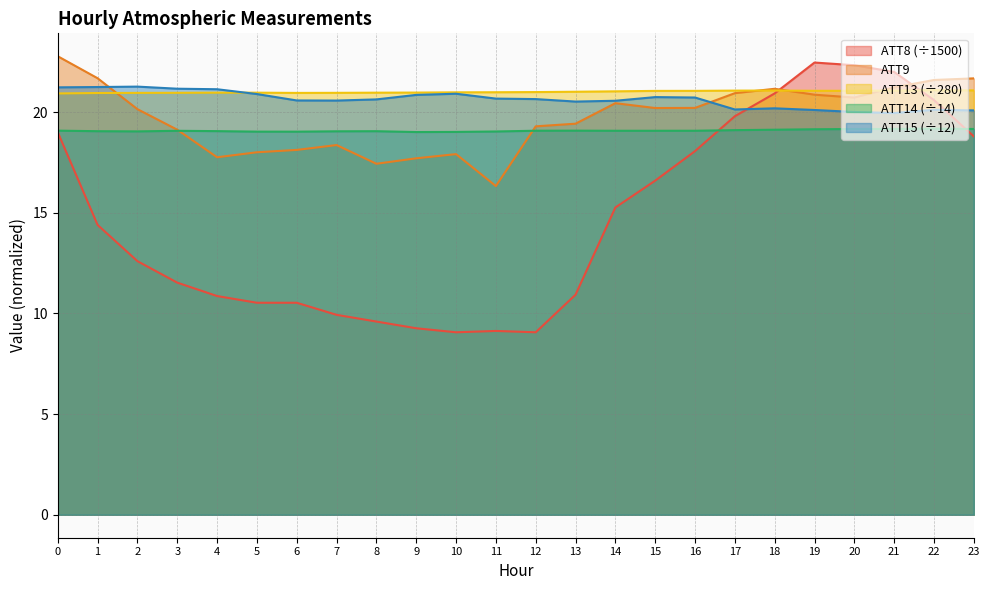

How many interior local peaks does the ATT8 series have?

2